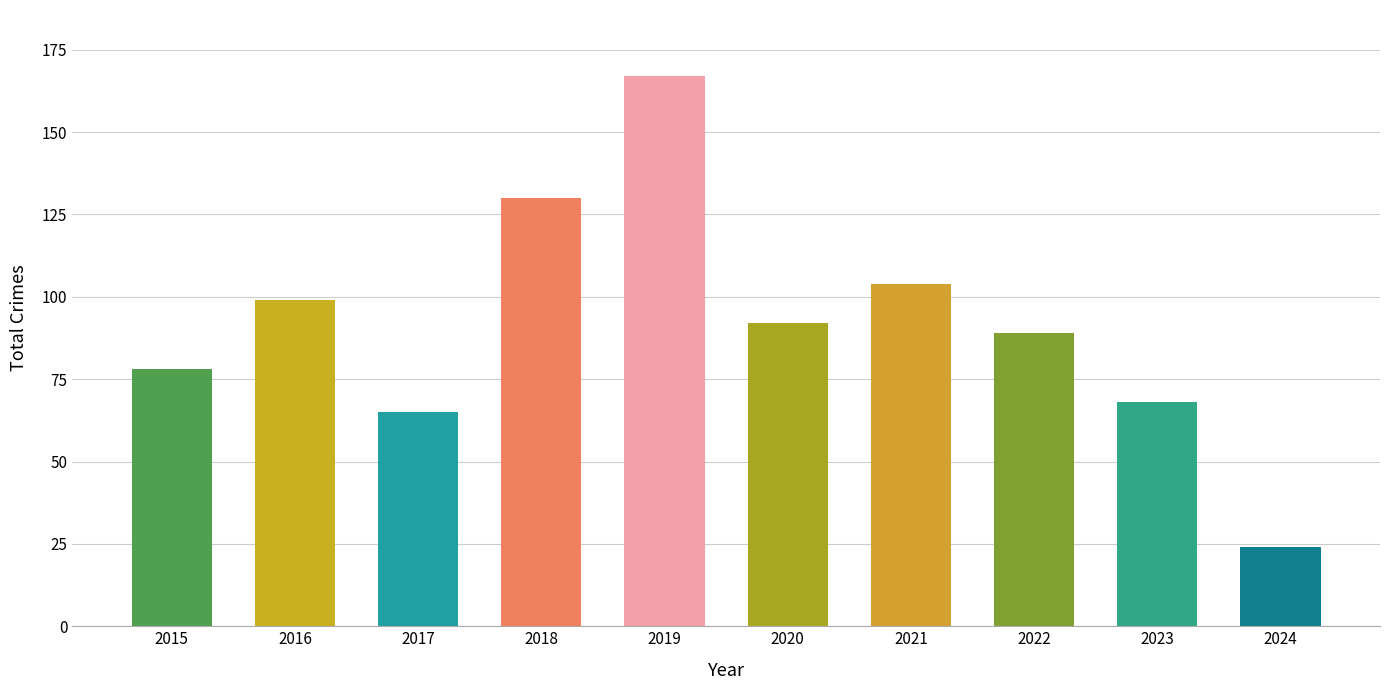

What is the value of the 10th bar from the left?

24